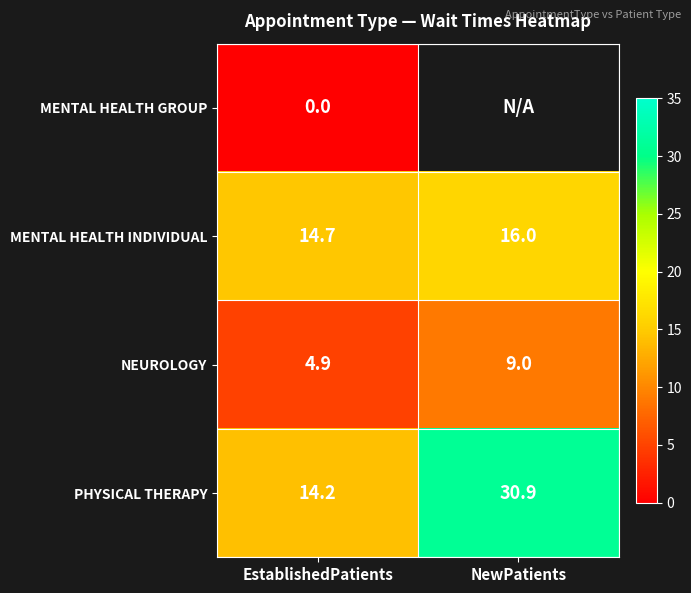

What is the sum of the MENTAL HEALTH INDIVIDUAL values at NewPatients and EstablishedPatients?

30.7